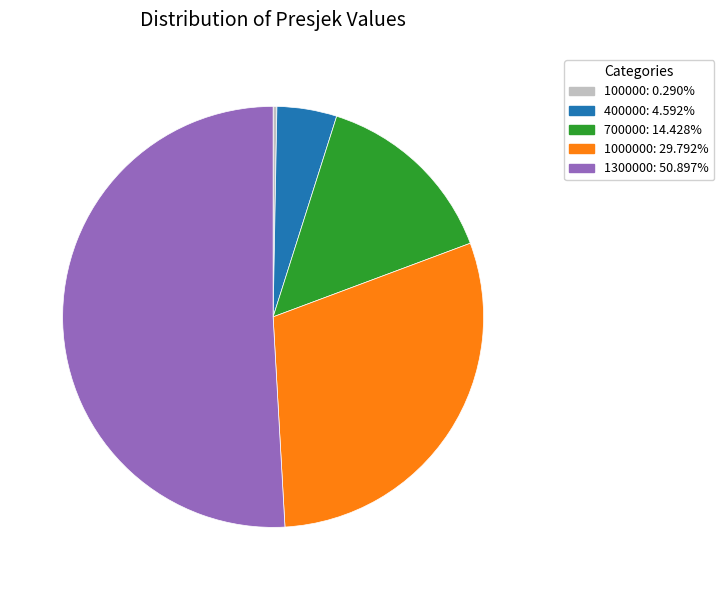

Combined, do 400000: 4.592% and 1000000: 29.792% account for over 50%?

No